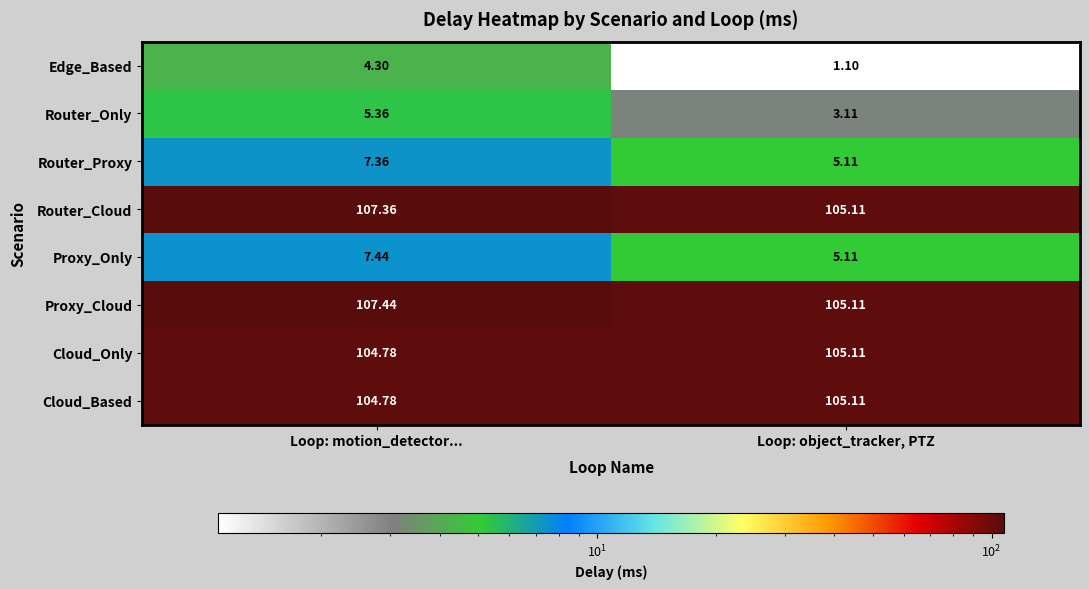

Between Loop: motion_detector... and Loop: object_tracker, PTZ, which series saw the biggest shift?

Edge_Based